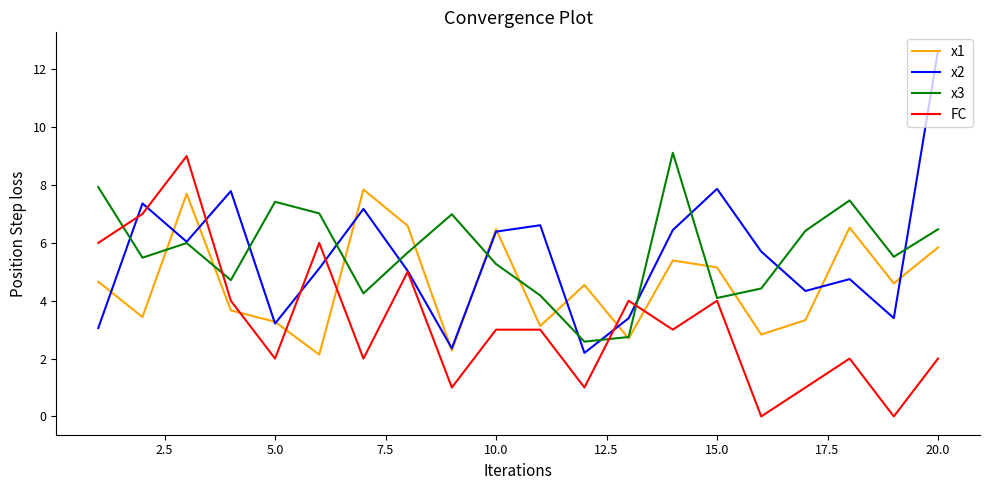

Which series has the largest range (max minus min)?

x2